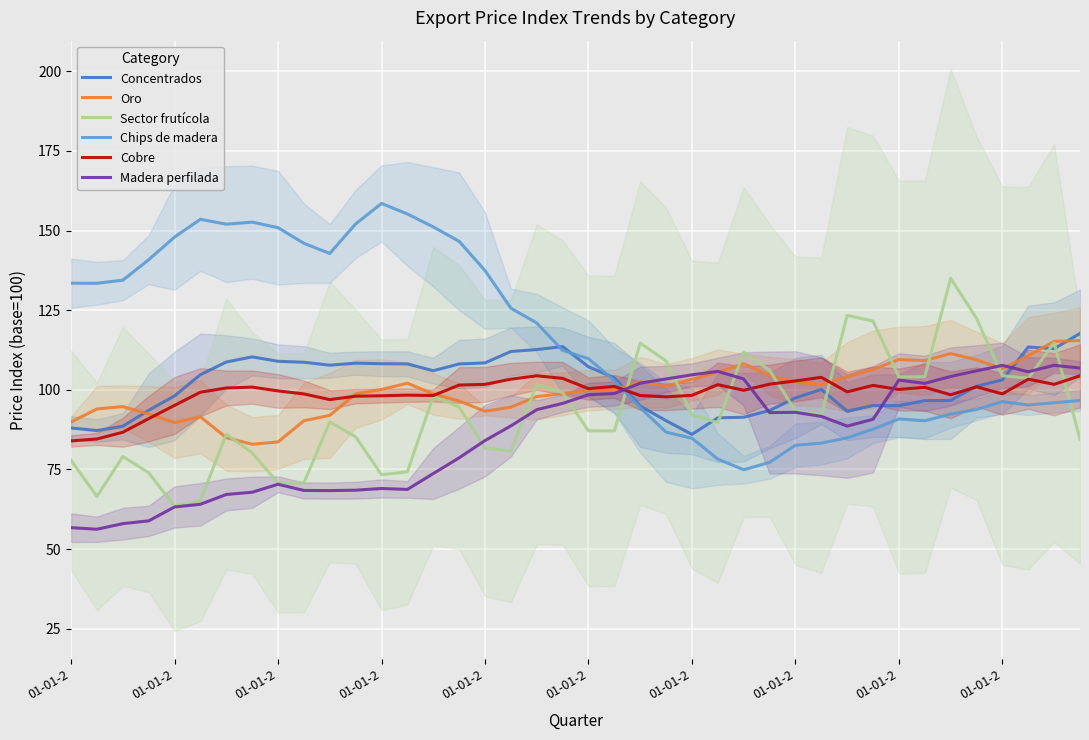

At which category does Oro reach its first local valley?

01-01-2